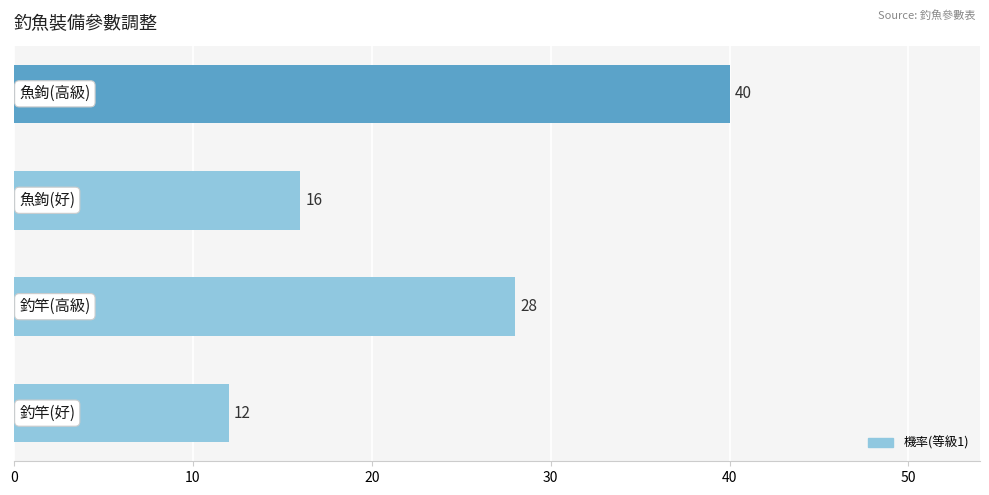

How many values are between 16 and 40?

3